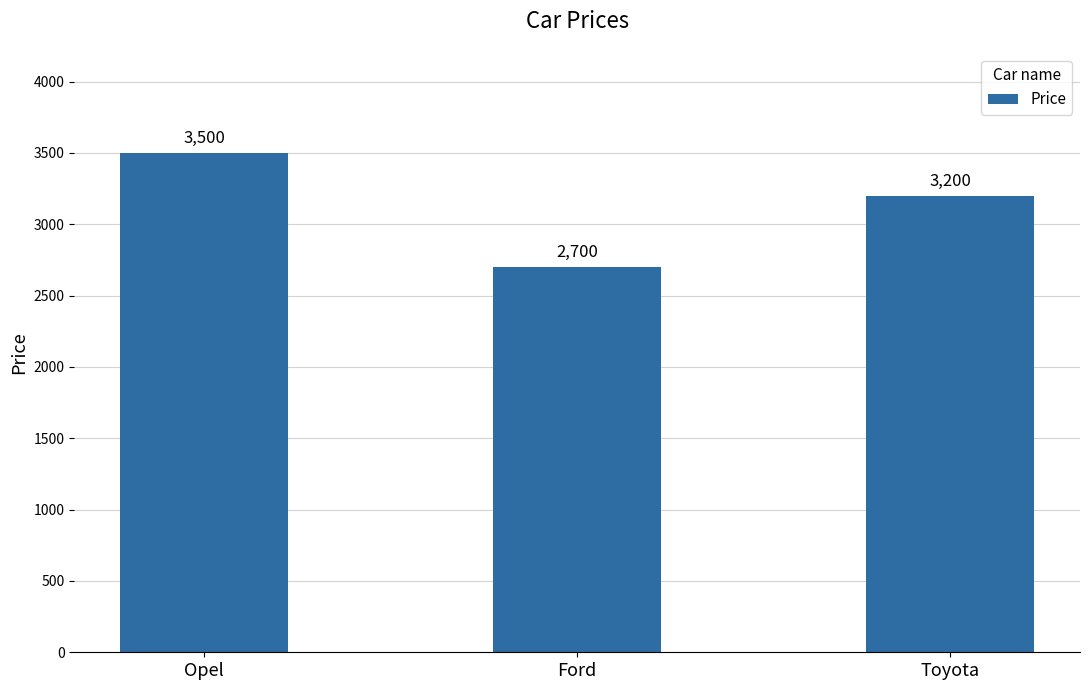

Are the bars horizontal?

No